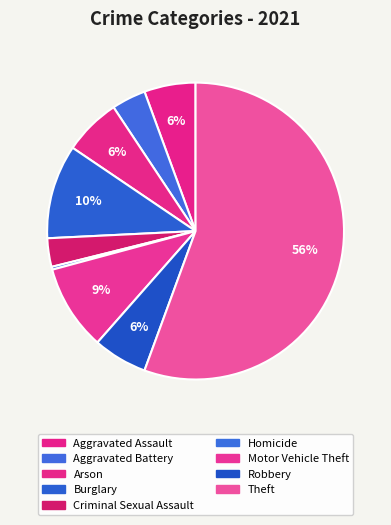

To the nearest percent, what is the average slice percentage?

11%